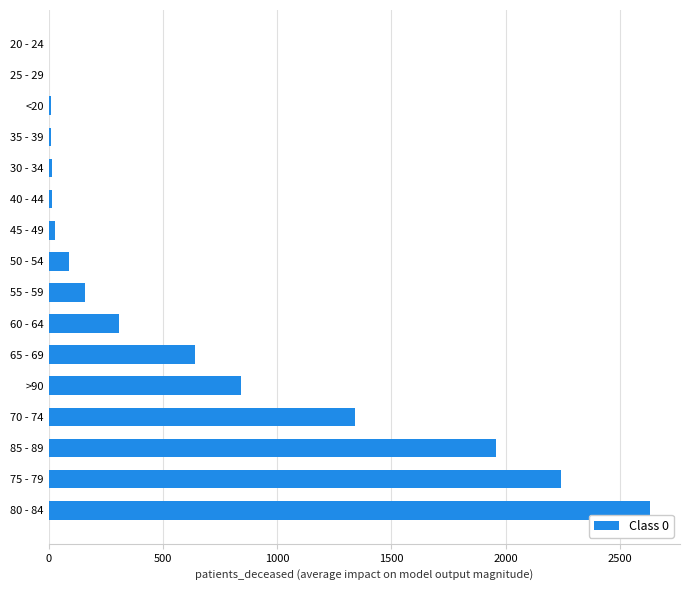

Which label corresponds to the largest value in the chart?

80 - 84